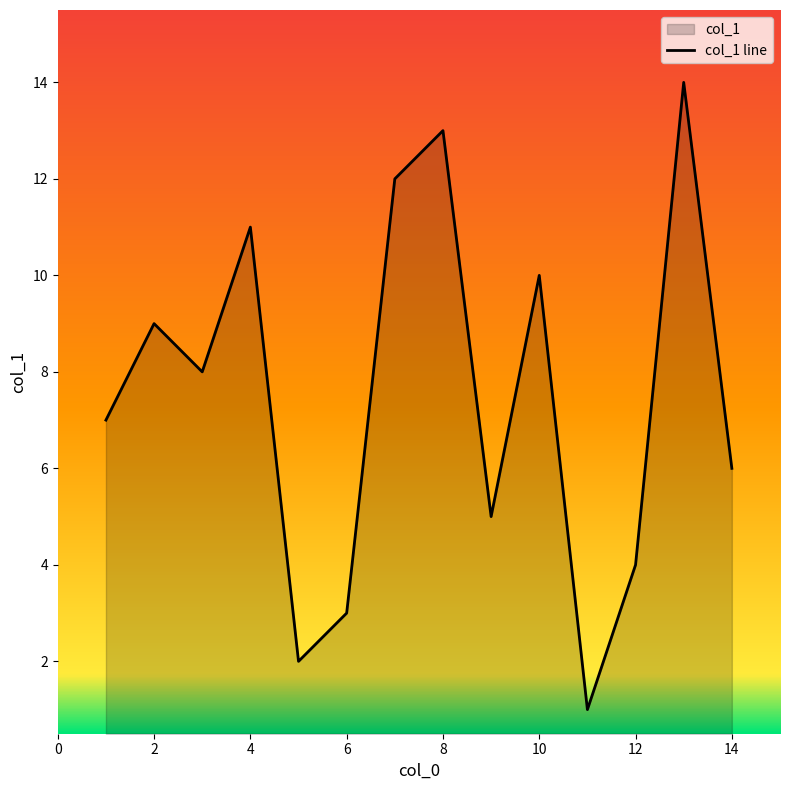

The value at 13 is 14. True or false?

True